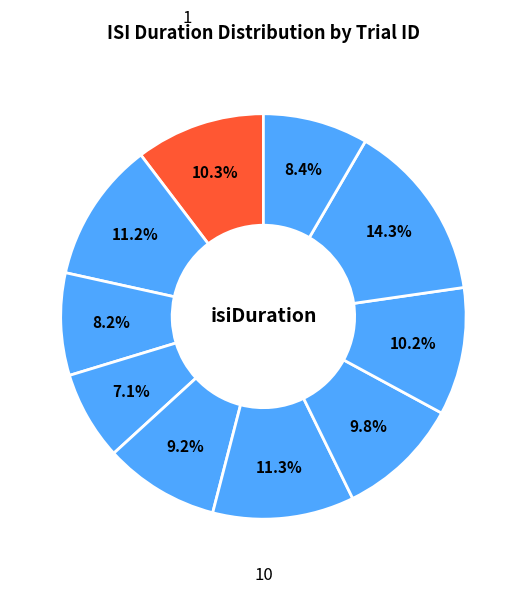

How many segments does this pie chart have?

10